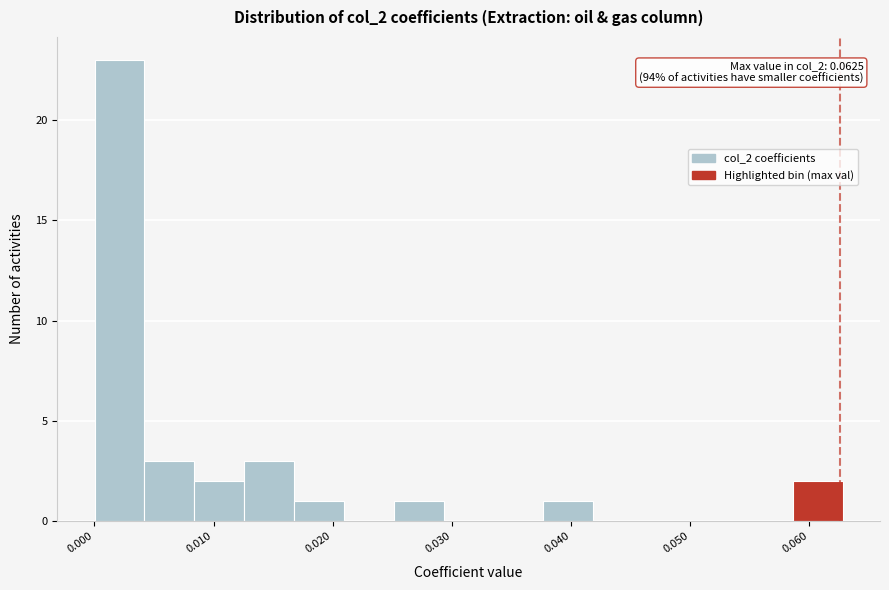

Over which range of the x-axis is the bar tallest?

0.000 to 0.004